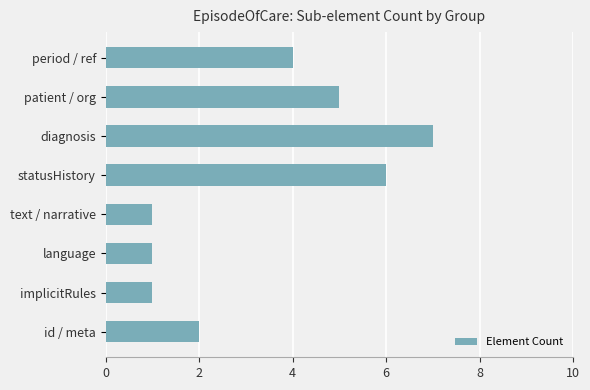

What is the sum of the values at patient / org and id / meta?

7